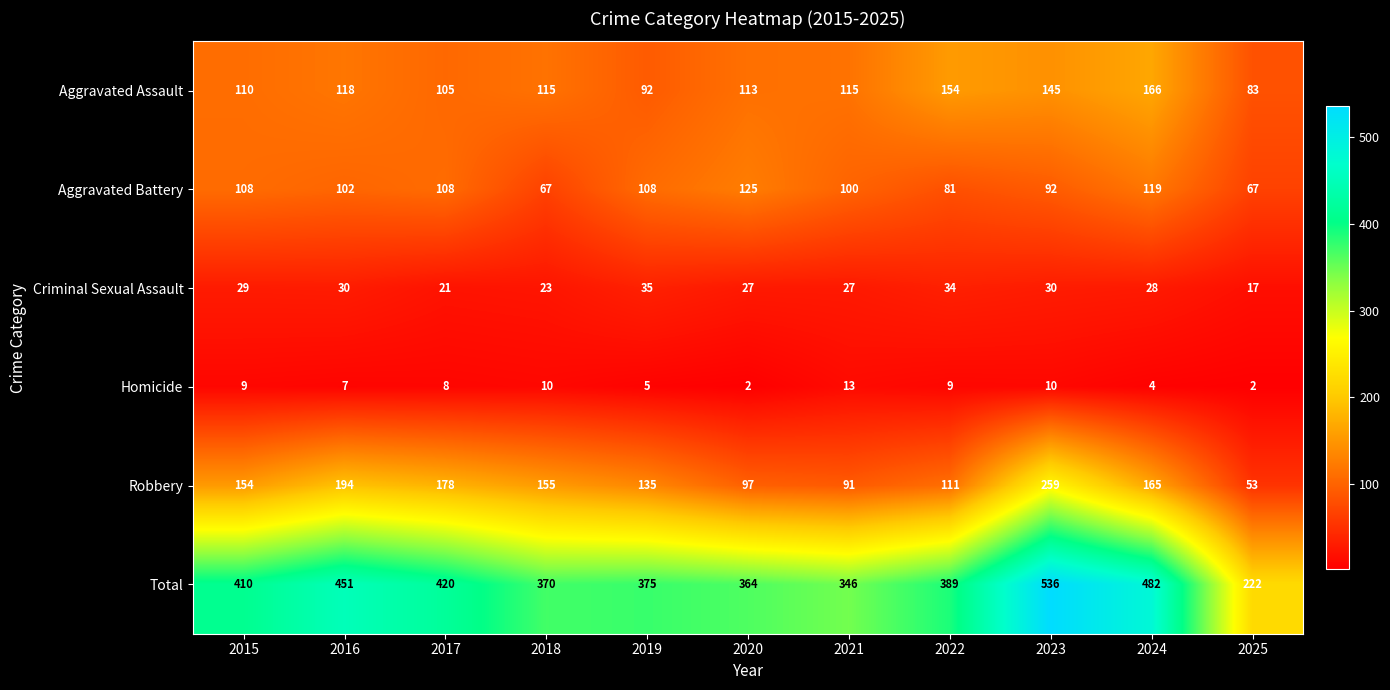

Where does the Total series first go above 389?

2015